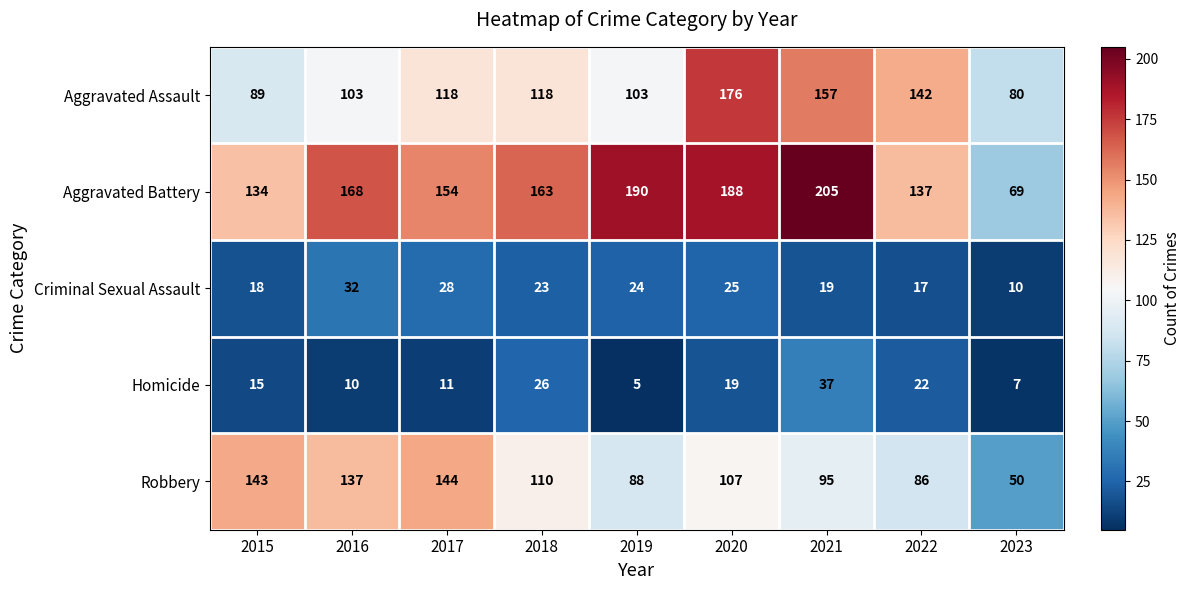

What is the sum of the Criminal Sexual Assault values at 2020 and 2021?

44